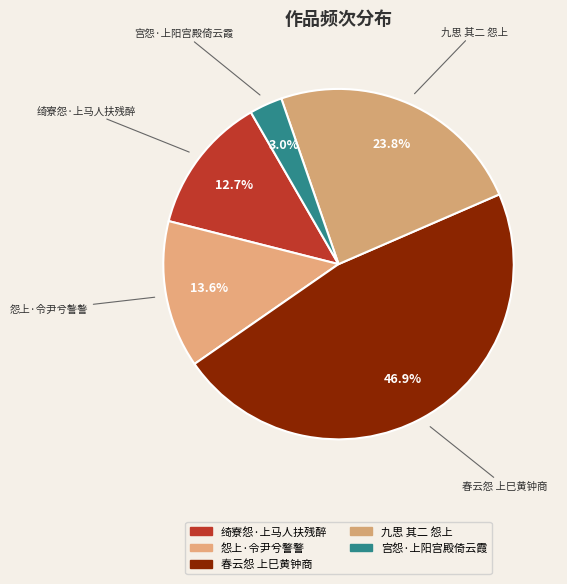

The 春云怨 上巳黄钟商 slice represents 55% of the pie. True or false?

False